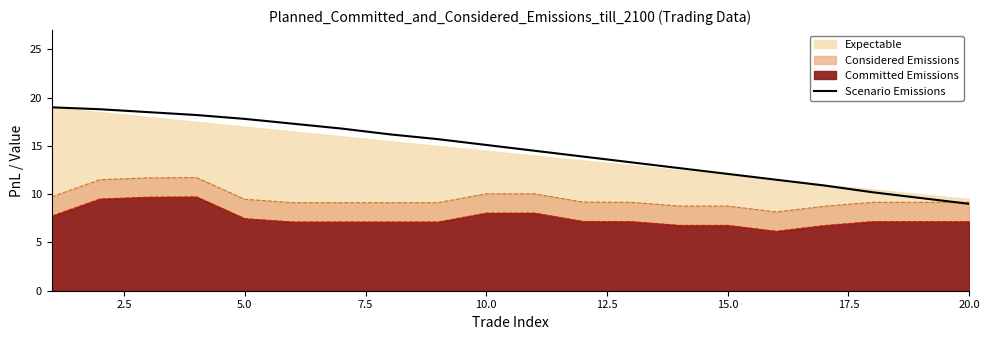

True or false: the data has more than 2 interior local peaks.

False